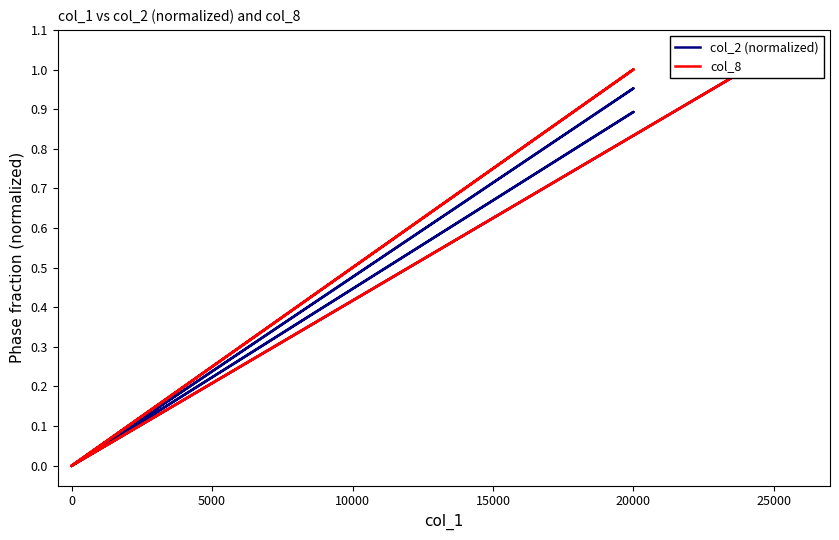

How many positive values does the col_8 series have?

3